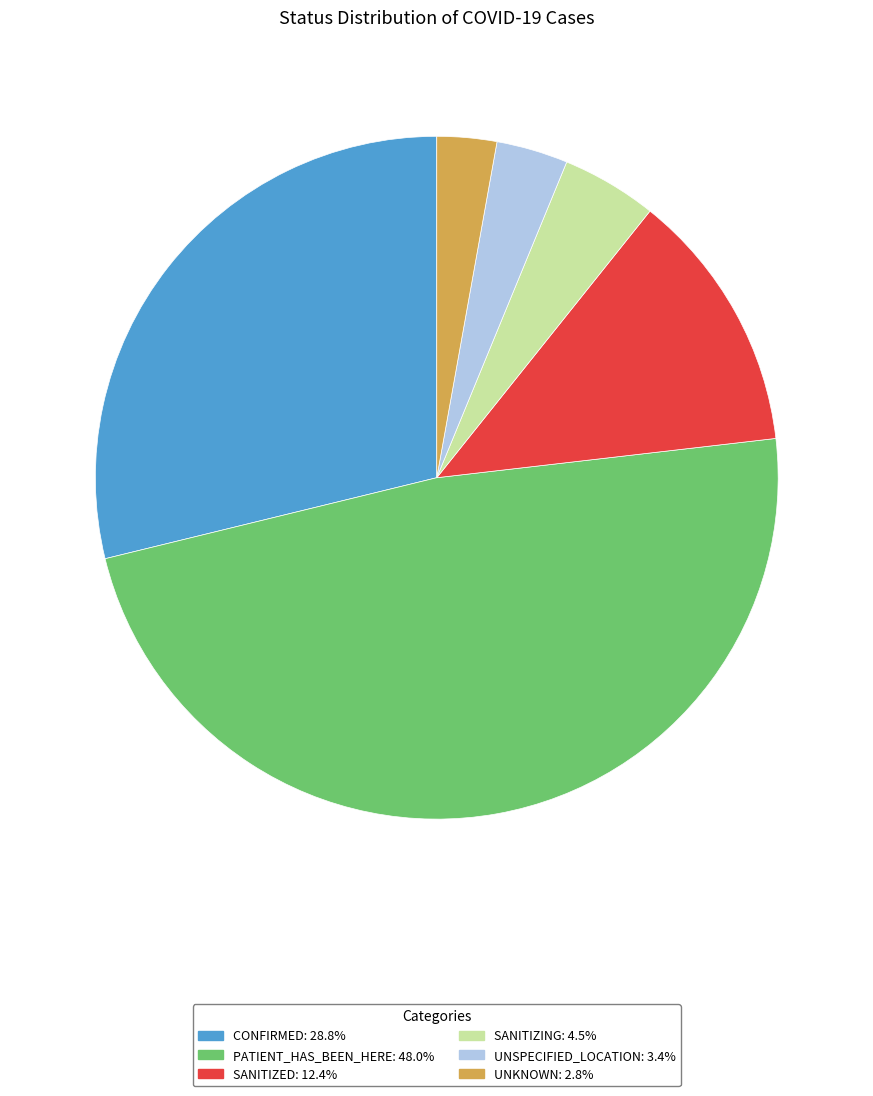

How many slices are in this pie chart?

6